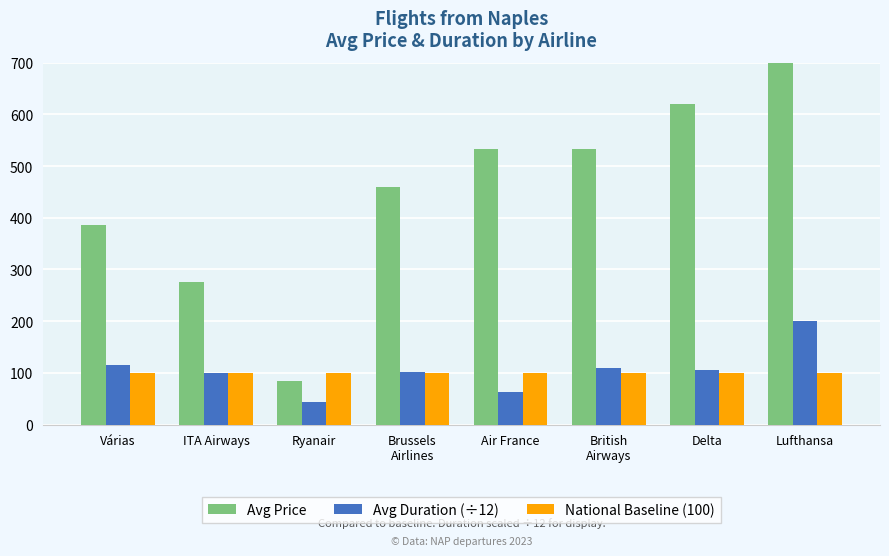

Which series has the largest total across all categories?

Avg Price